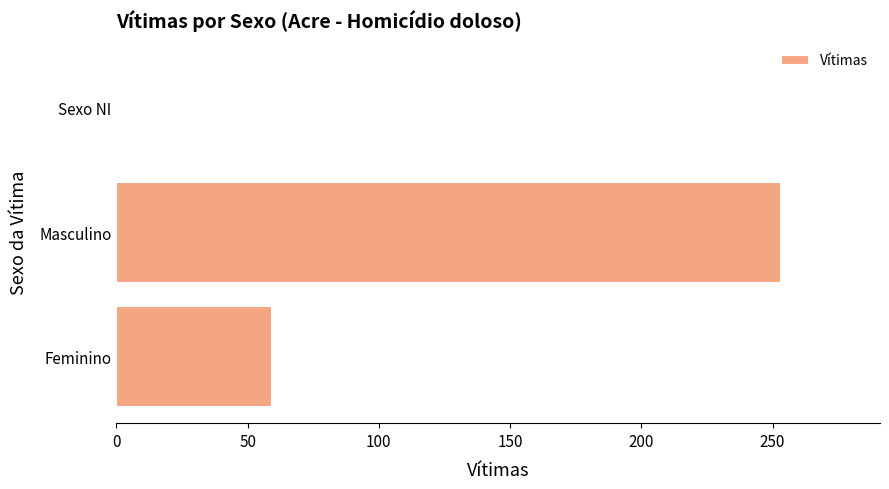

What is the sum of all values?

312